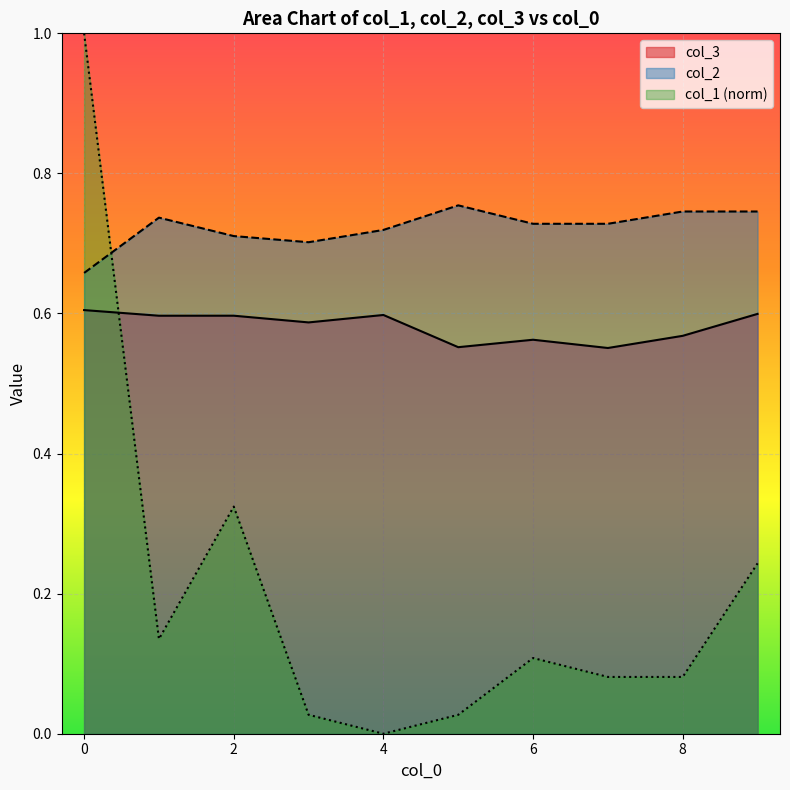

List the labels in order of col_3 value, largest first.

0.0, 9.0, 4.0, 2.0, 1.0, 3.0, 8.0, 6.0, 5.0, 7.0